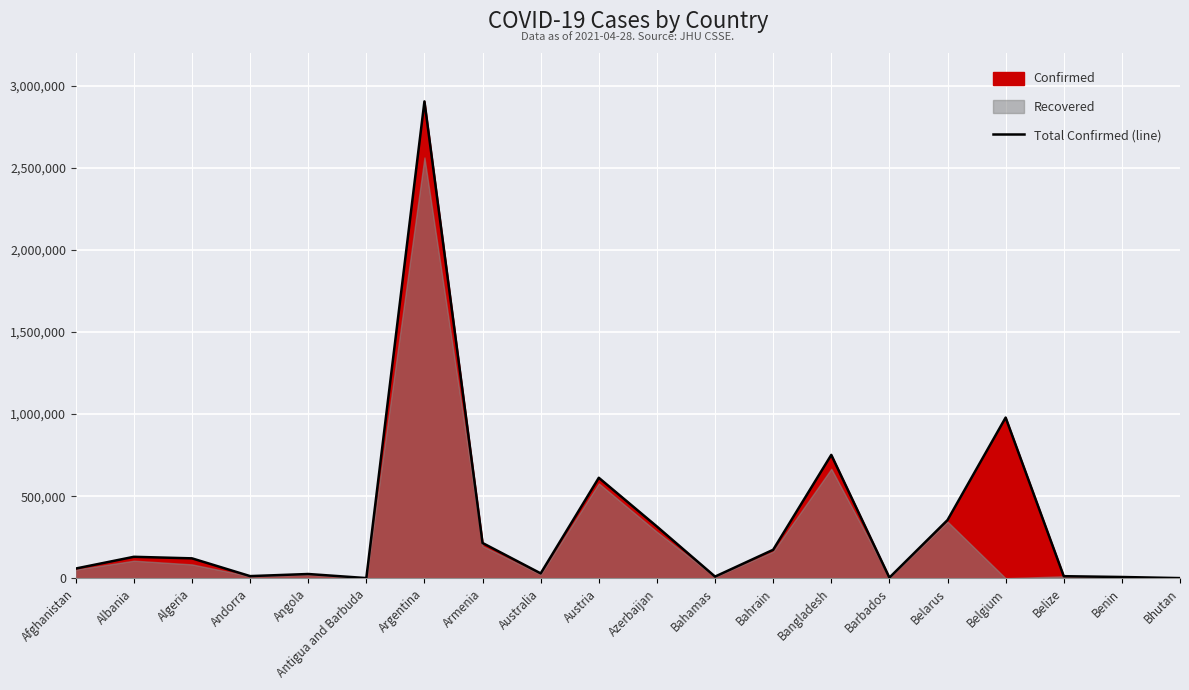

What is the difference between the maximum and minimum values?

2904119